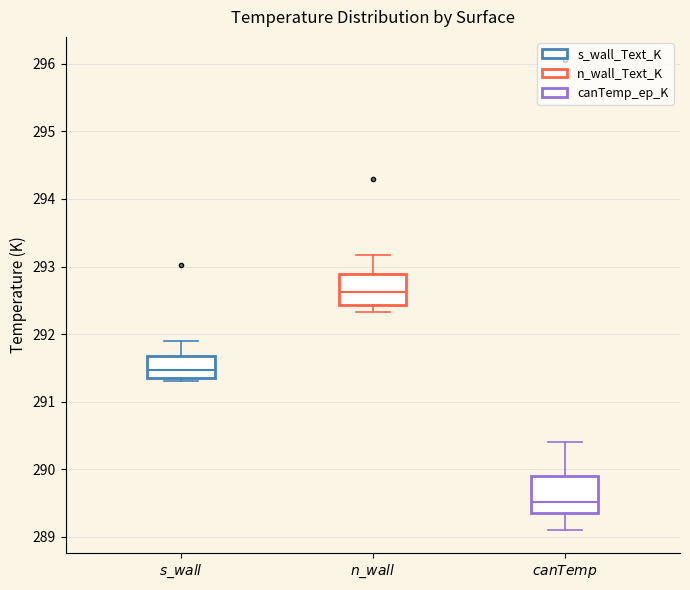

Reading left to right, read every box against the y-axis: the position of its median line, the range the box covers, and the ends of its whiskers. The values are not printed on the chart, so give them approximately, as read against the axis.

$\it{s\_wall}$: median 291.5, box 291.4 to 291.7, whiskers 291.3 to 291.9
$\it{n\_wall}$: median 292.6, box 292.4 to 292.9, whiskers 292.3 to 293.2
$\it{canTemp}$: median 289.5, box 289.4 to 289.9, whiskers 289.1 to 290.4